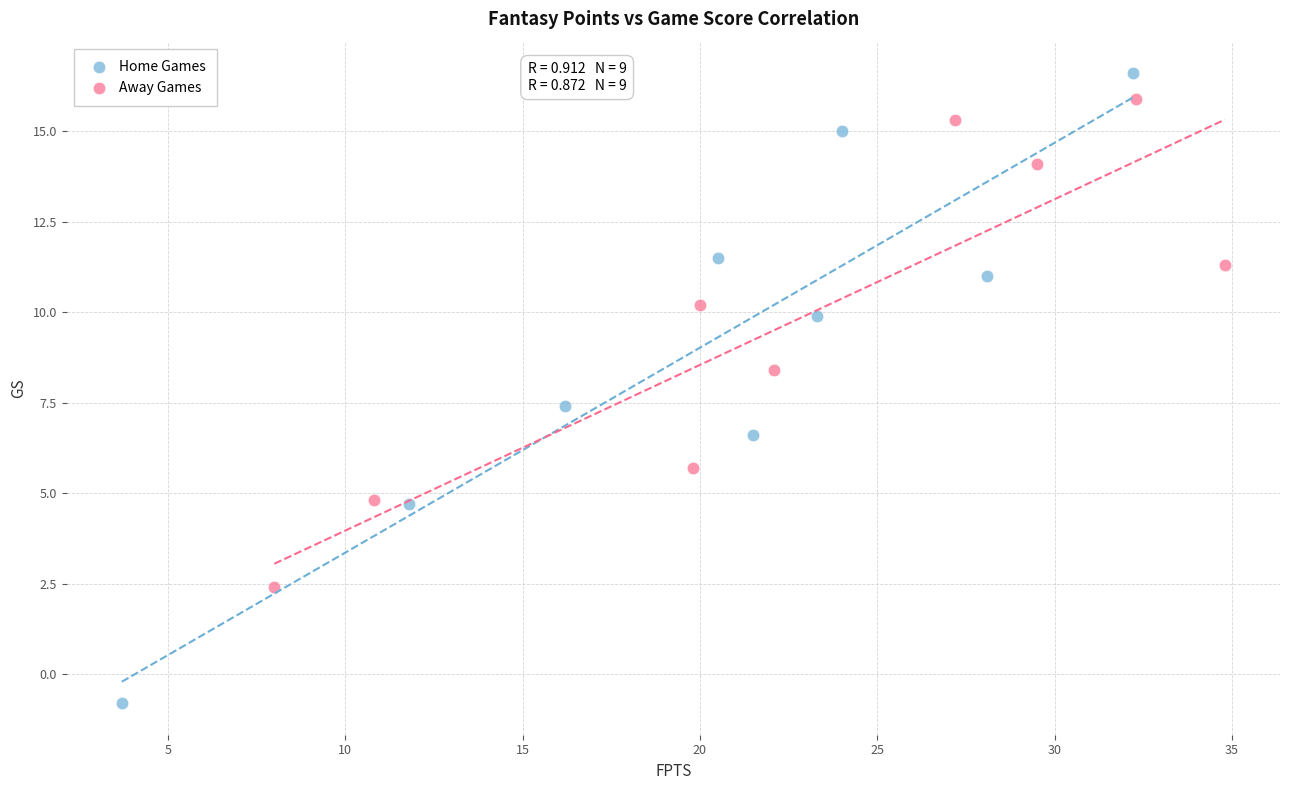

Which series contains the lowest Y value?

Home Games